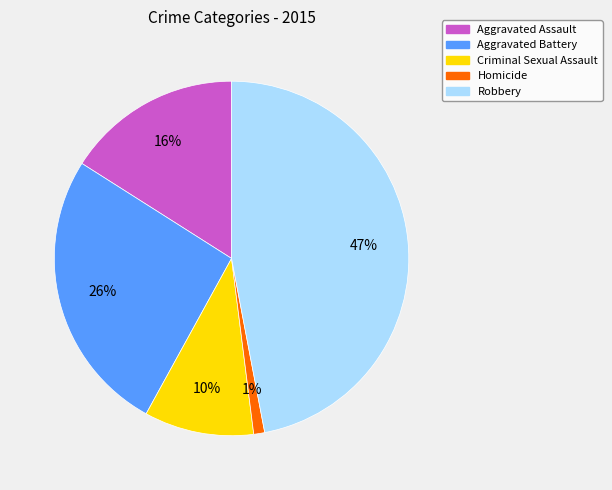

Combined, do Aggravated Battery and Robbery account for over 50%?

Yes